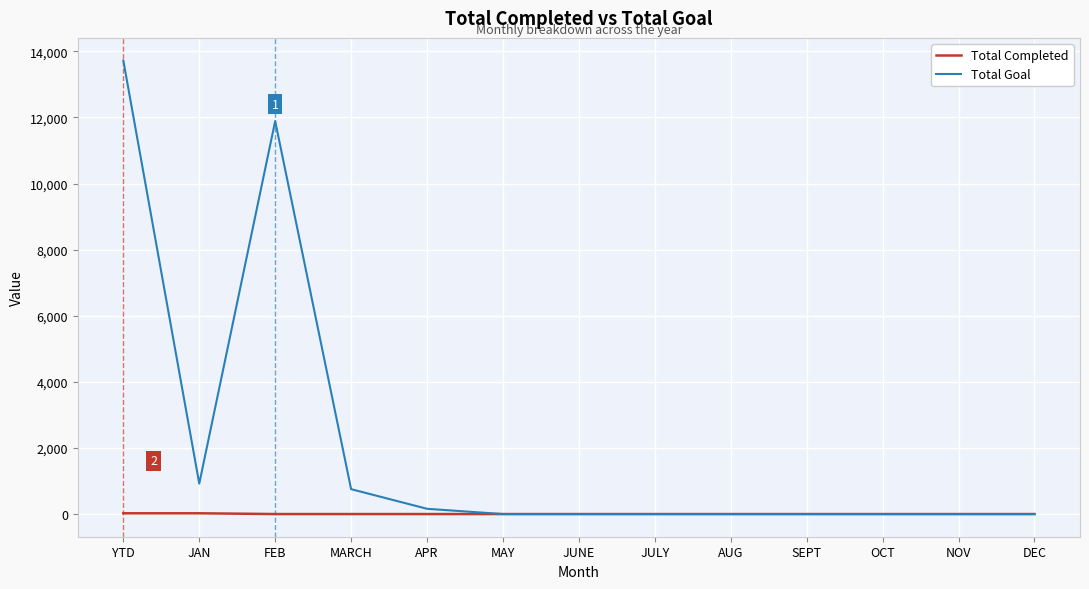

What is the difference between the maximum and second lowest values in the Total Goal series?

13721